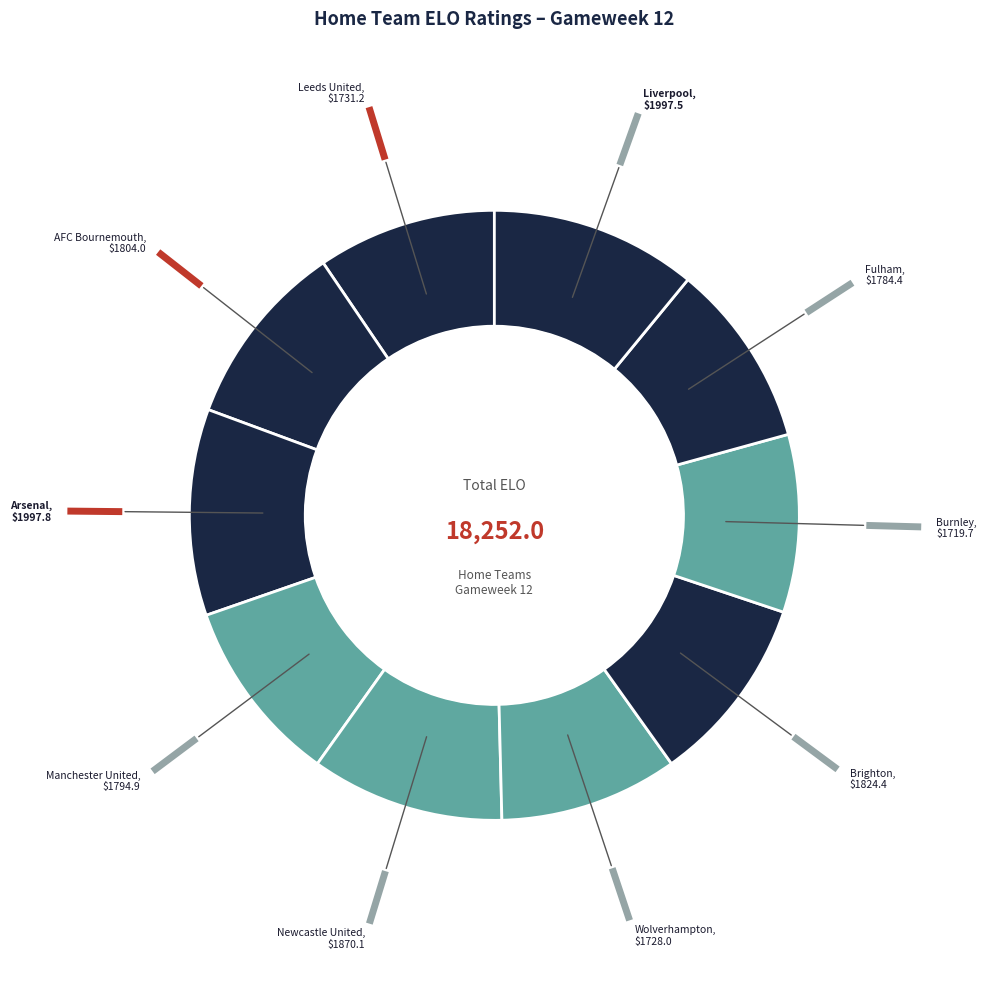

How many slices are in this pie chart?

10